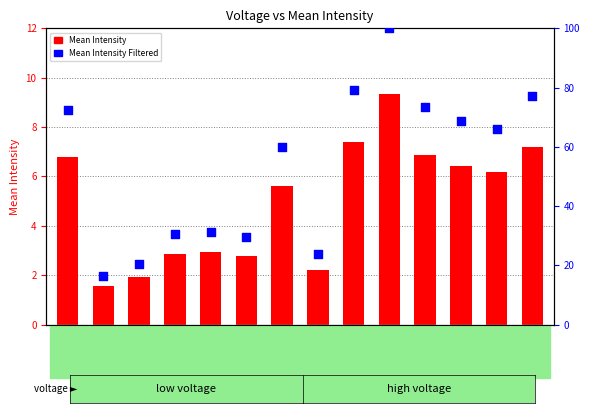

At which category is the sum across all series the highest?

V=1.8